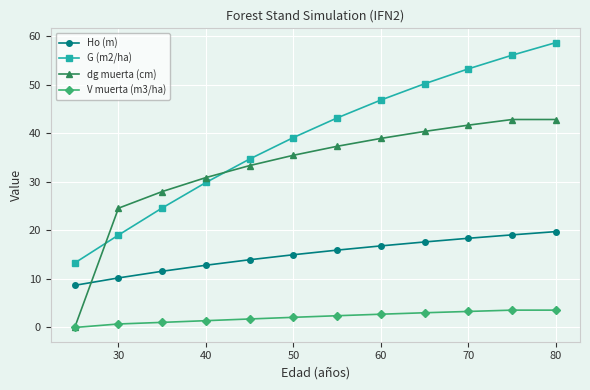

True or false: G (m2/ha) has more than 2 points higher than both neighbors.

False